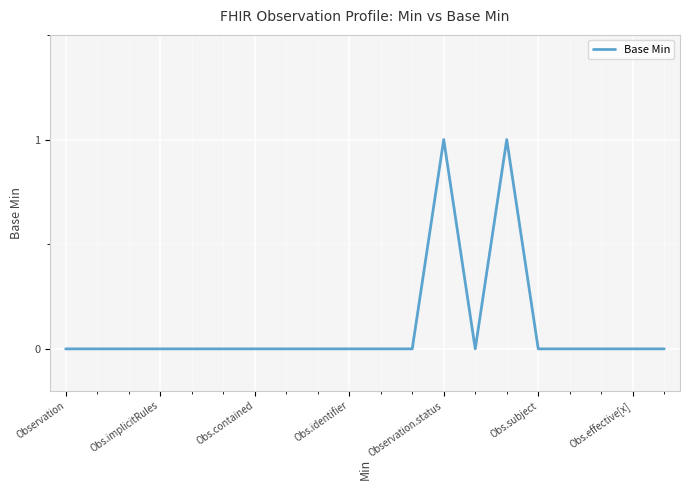

How many lines are shown in the chart?

1